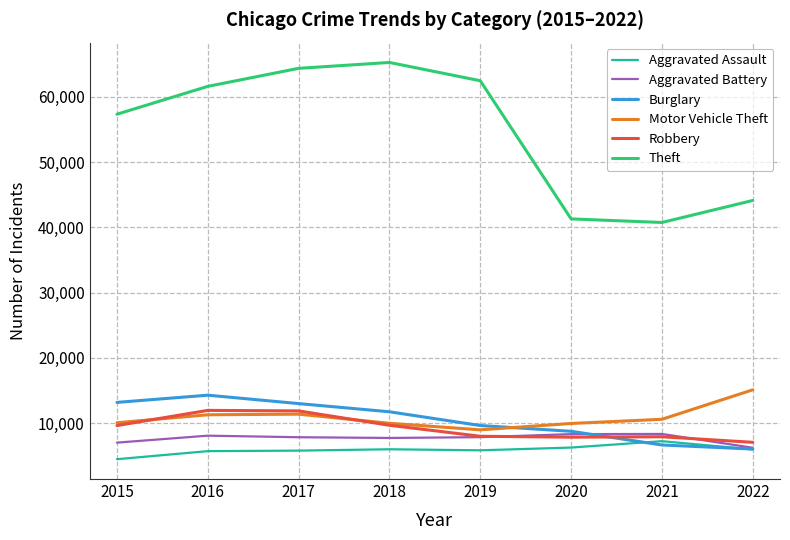

Which series has the largest range (max minus min)?

Theft